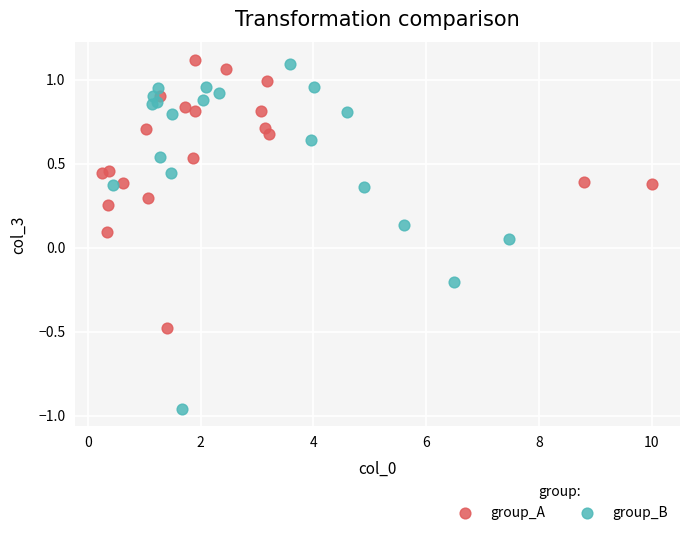

Which series contains the lowest Y value?

group_B